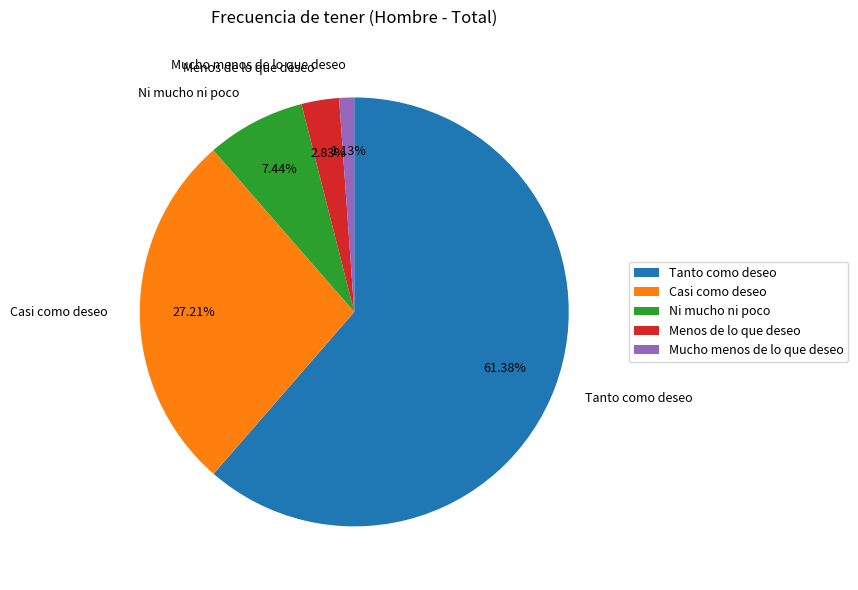

To the nearest percent, what is the difference between the largest and smallest slice percentages?

60%